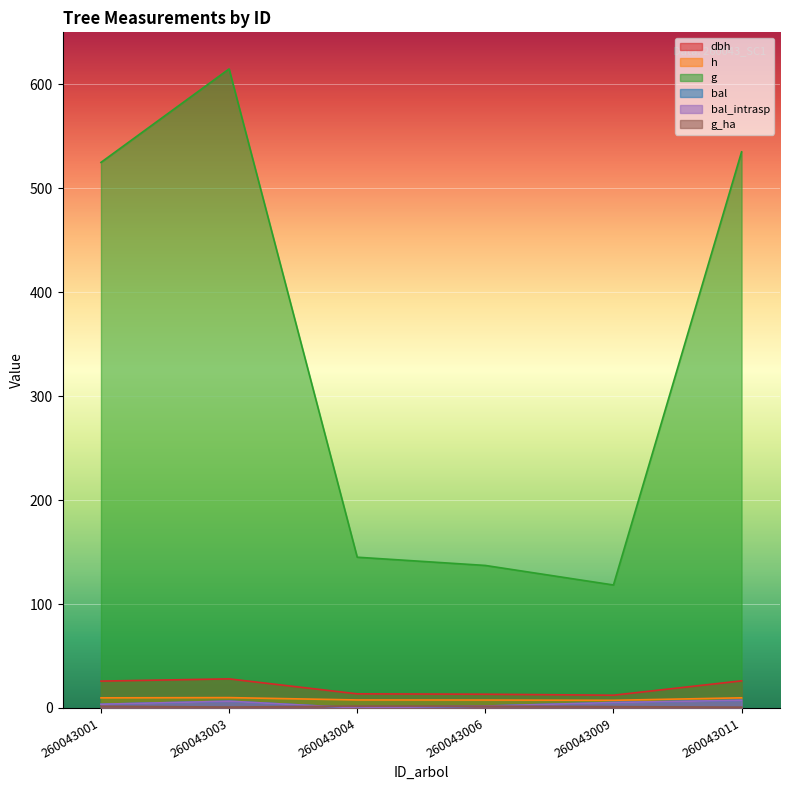

List the series in order of their peak value, highest first.

g, dbh, h, bal, bal_intrasp, g_ha